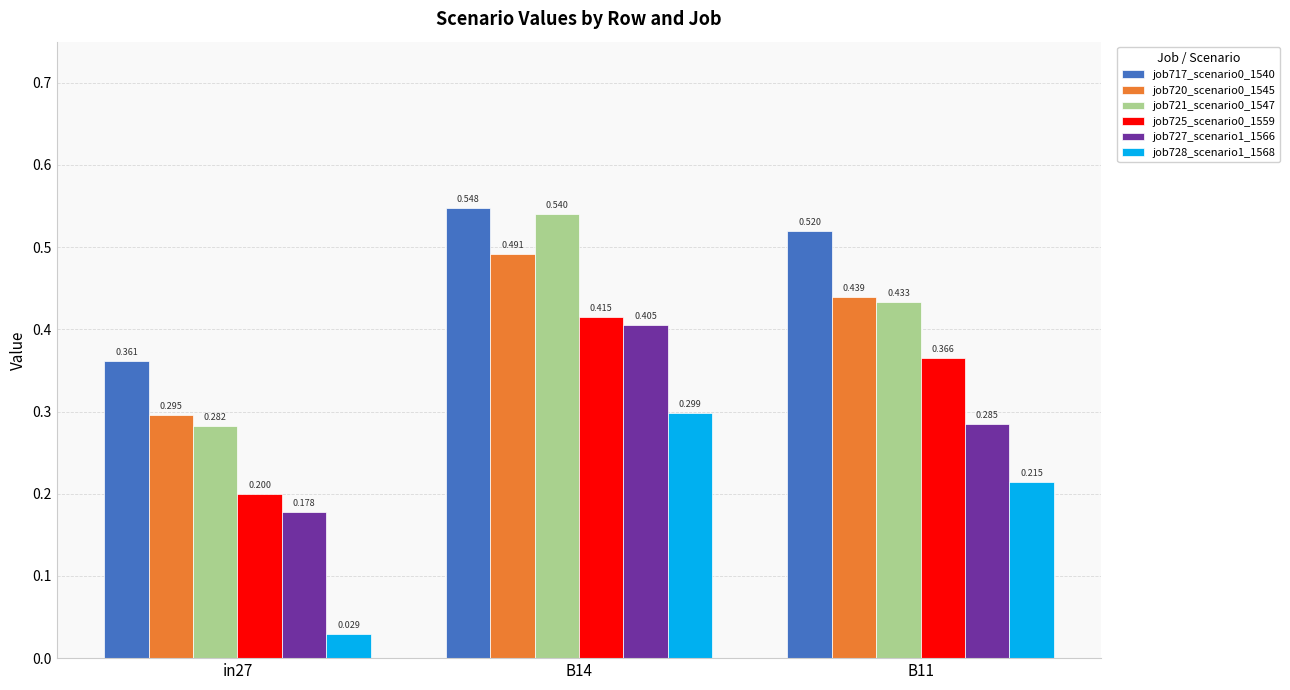

Is the value of job720_scenario0_1545 at in27 greater than the value of job721_scenario0_1547 at B14?

No